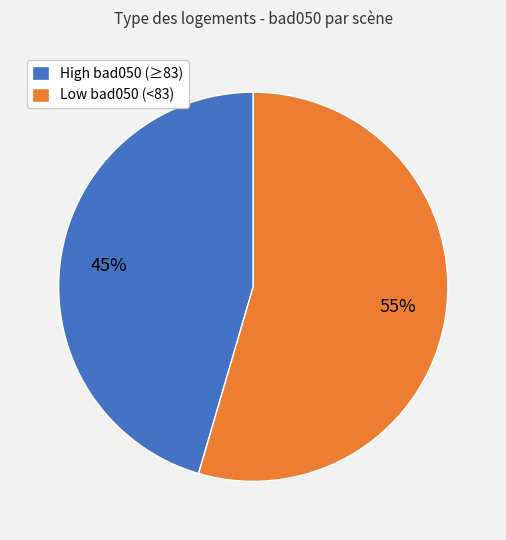

Which has a higher value, Low bad050 (<83) or High bad050 (≥83)?

Low bad050 (<83)